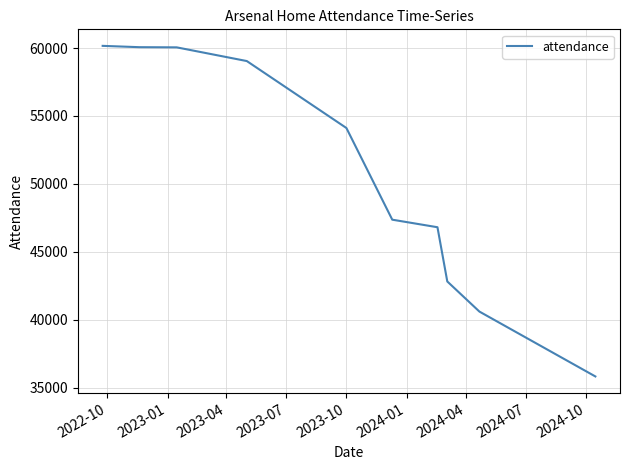

What is the greatest value displayed?

60160